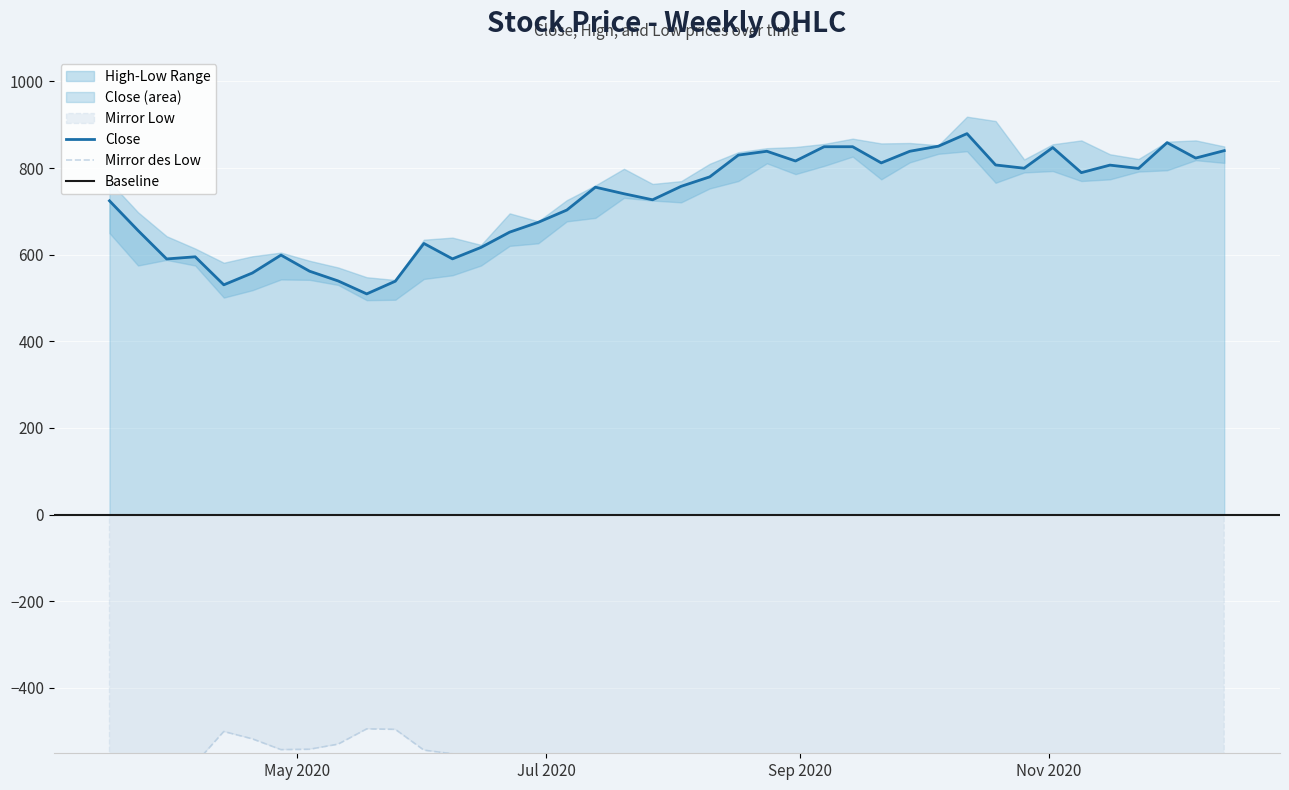

How many values in the Close series are below 757?

20